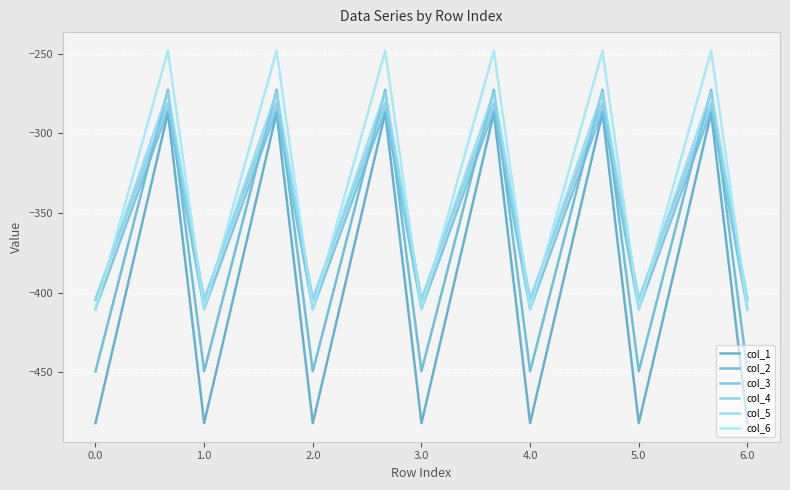

How many lines are shown in the chart?

6